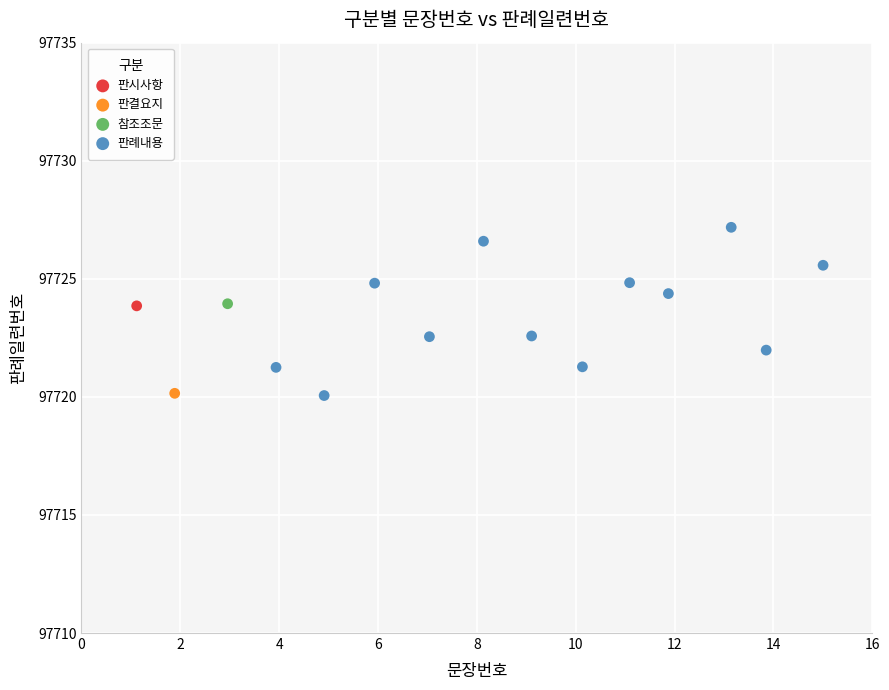

What are all the series names shown in the legend?

판시사항, 판결요지, 참조조문, 판례내용